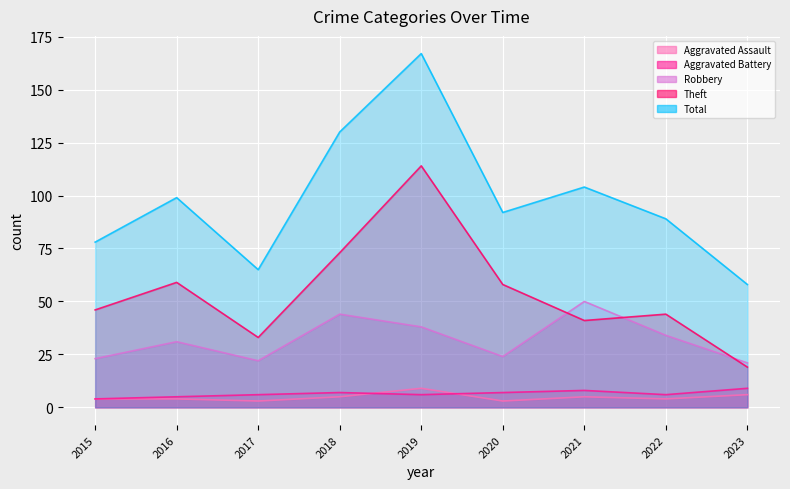

Where is Aggravated Battery nearest to the value 6?

2017